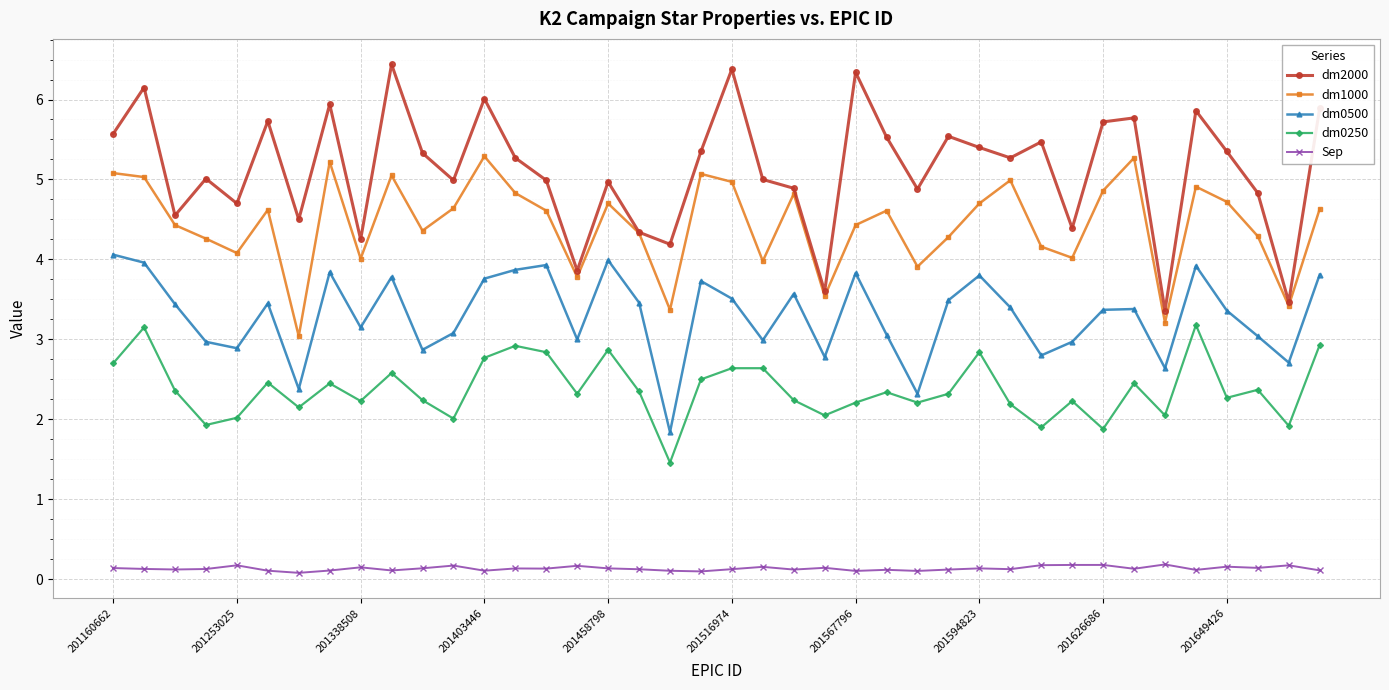

Which series has the largest range (max minus min)?

dm2000